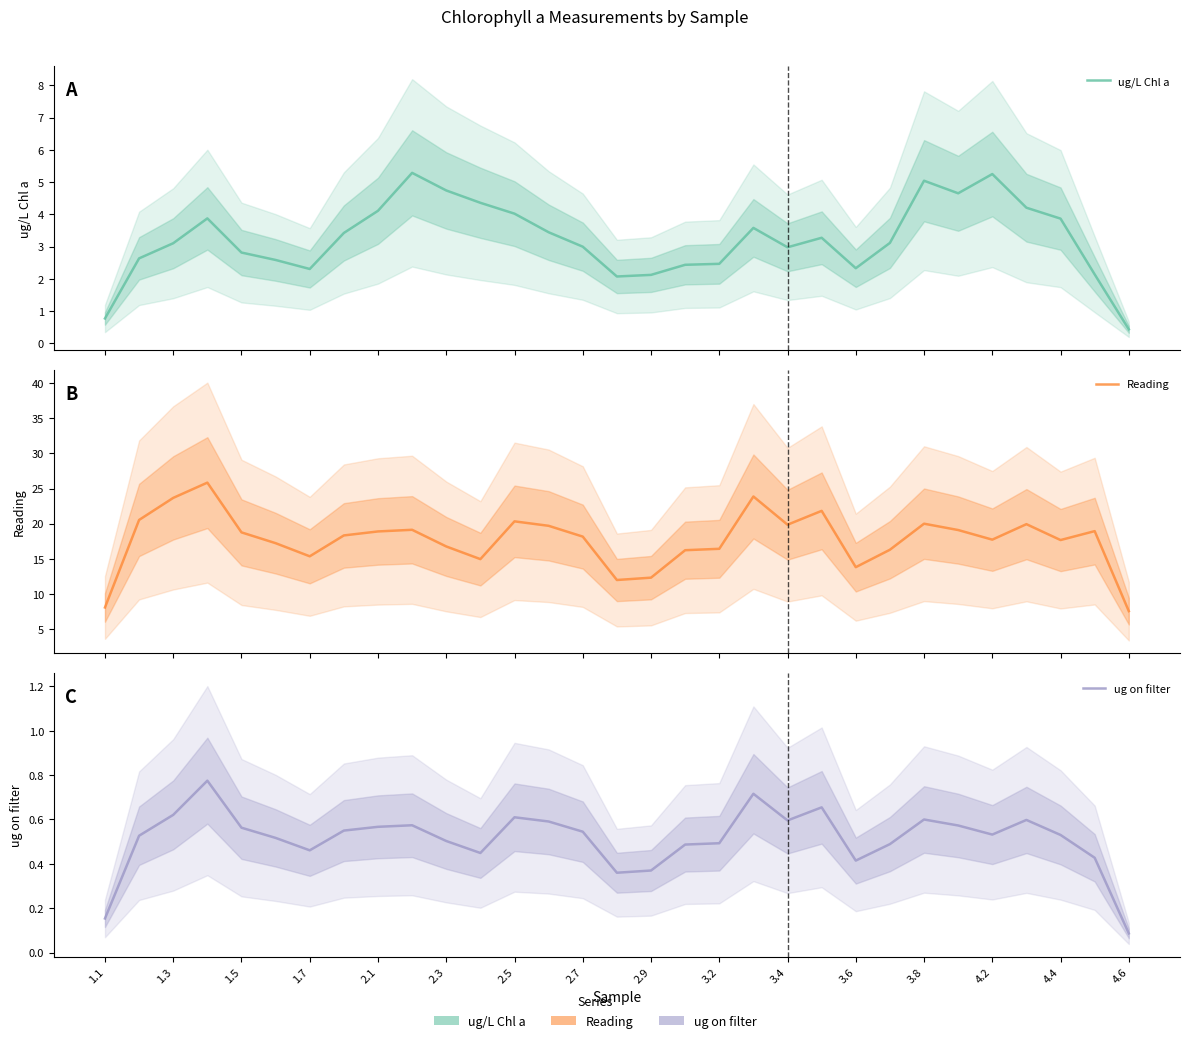

True or false: ug/L Chl a and Reading cross at least once.

False